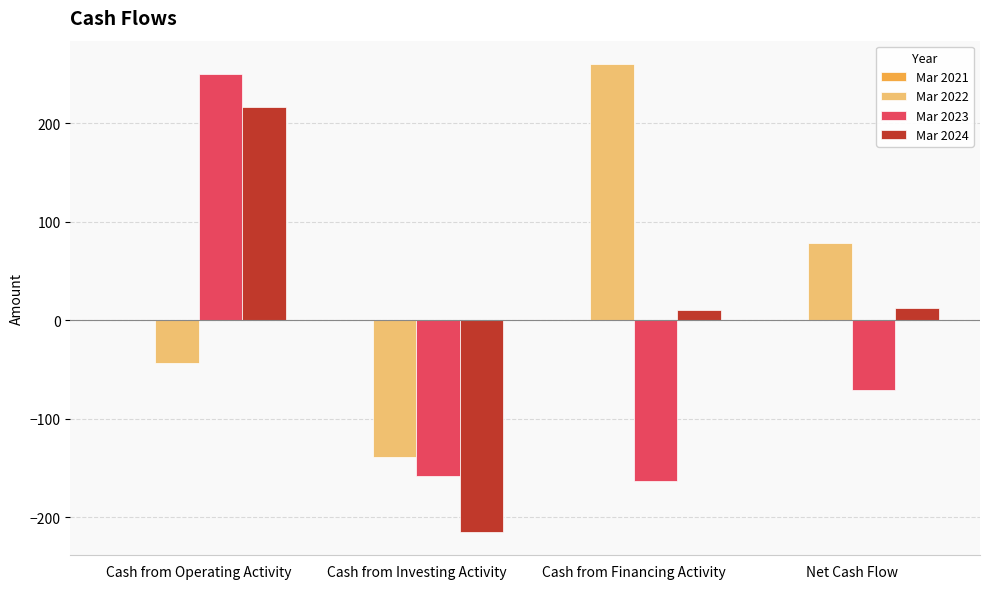

What is the difference between the maximum and second lowest values in the Mar 2022 series?

304